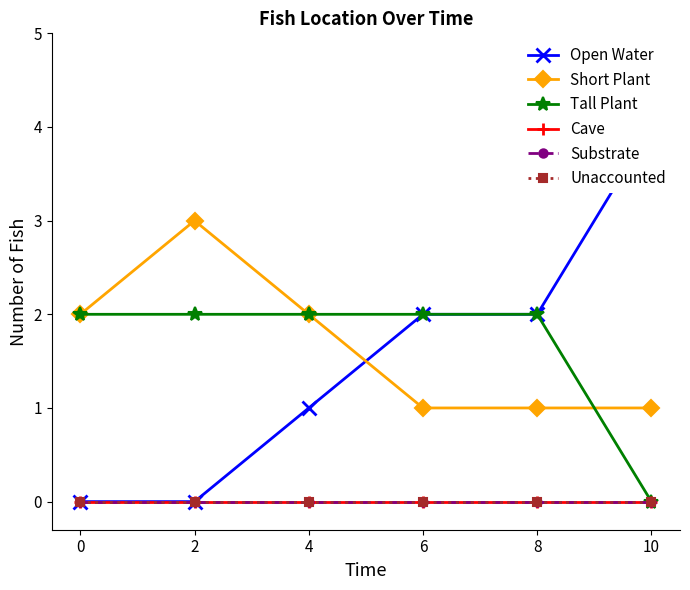

What is the value of the Tall Plant point at the 1st from the left?

2